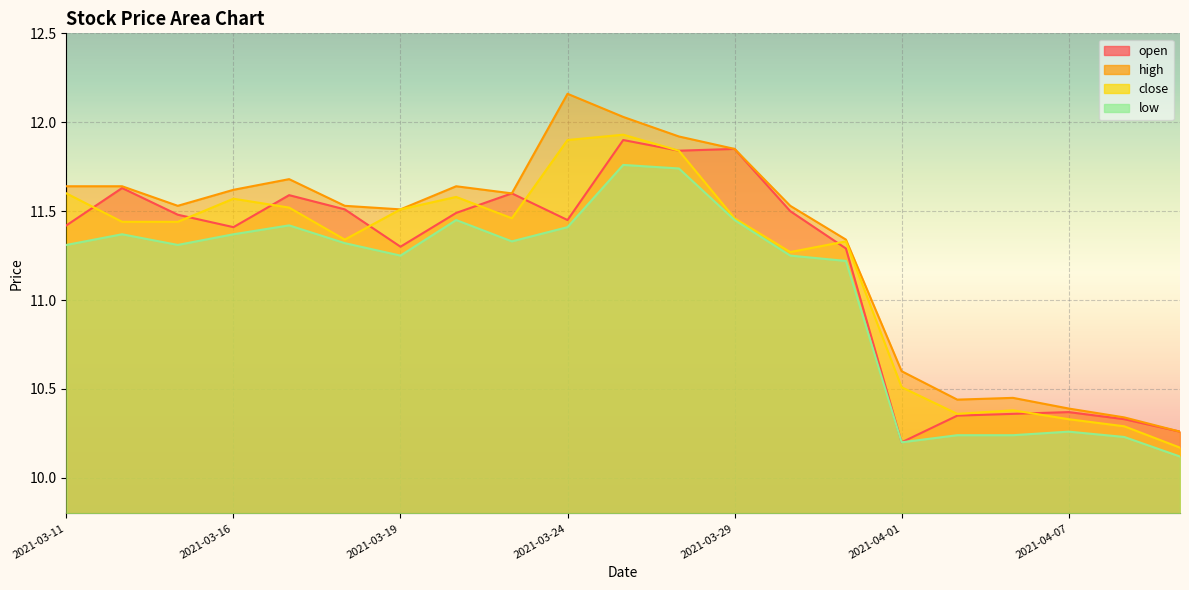

True or false: high and close intersect in this chart.

False